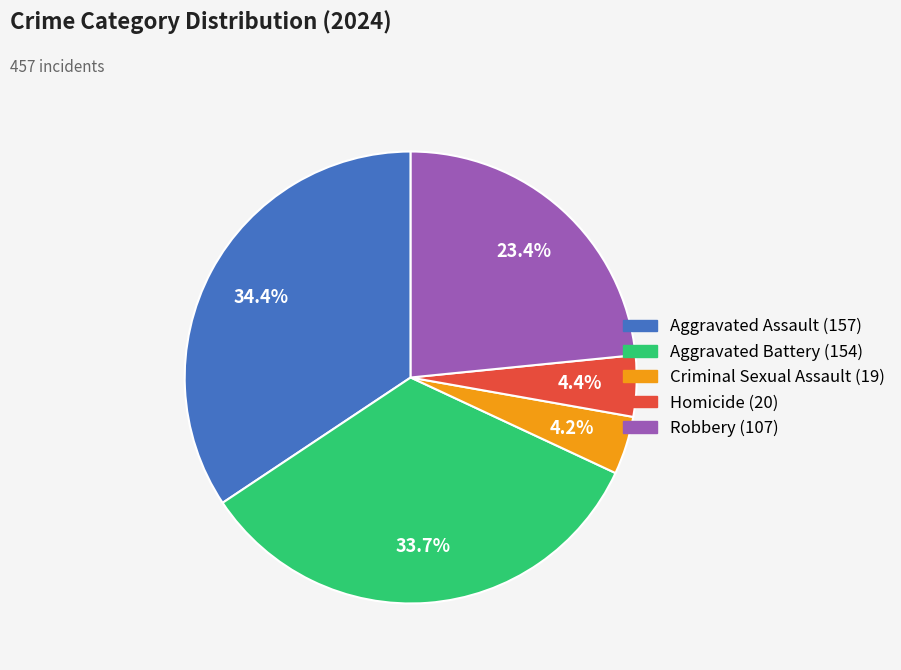

True or false: Aggravated Assault accounts for 34% of the total.

True